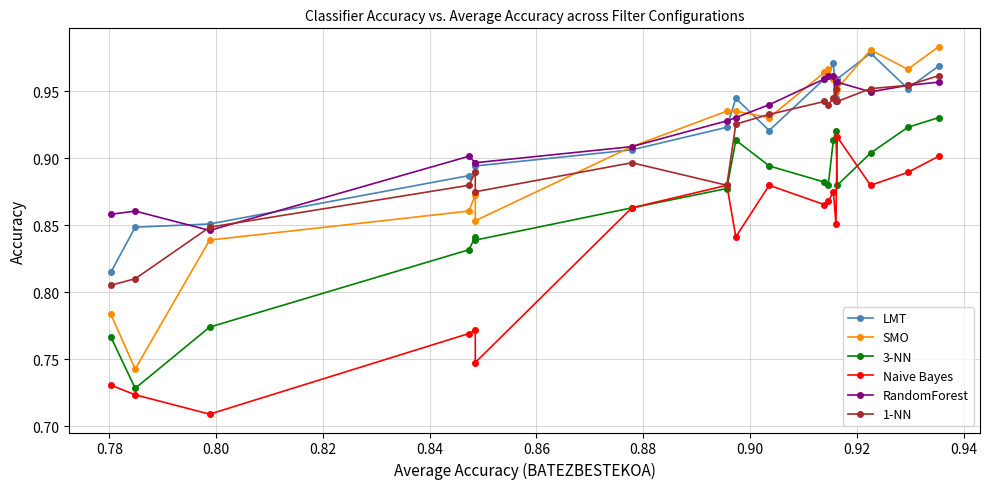

Count the 3-NN values in the range 0 to 1.

18